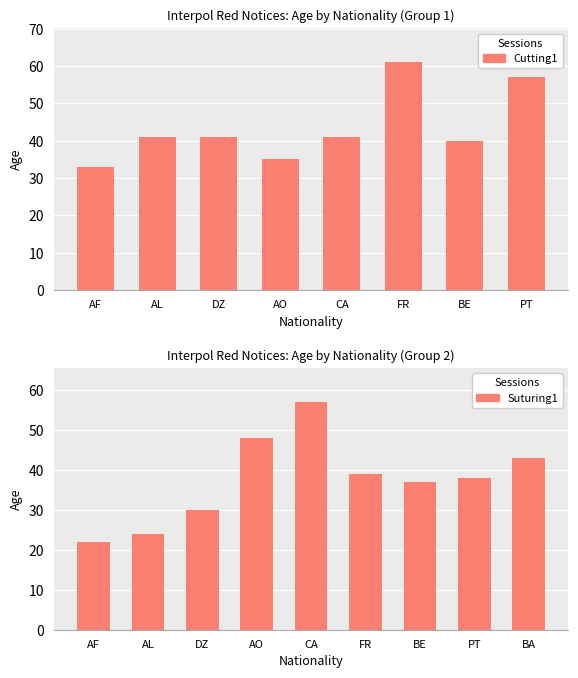

List the labels in order of value, smallest first.

AF, AL, DZ, BE, PT, FR, BA, AO, CA